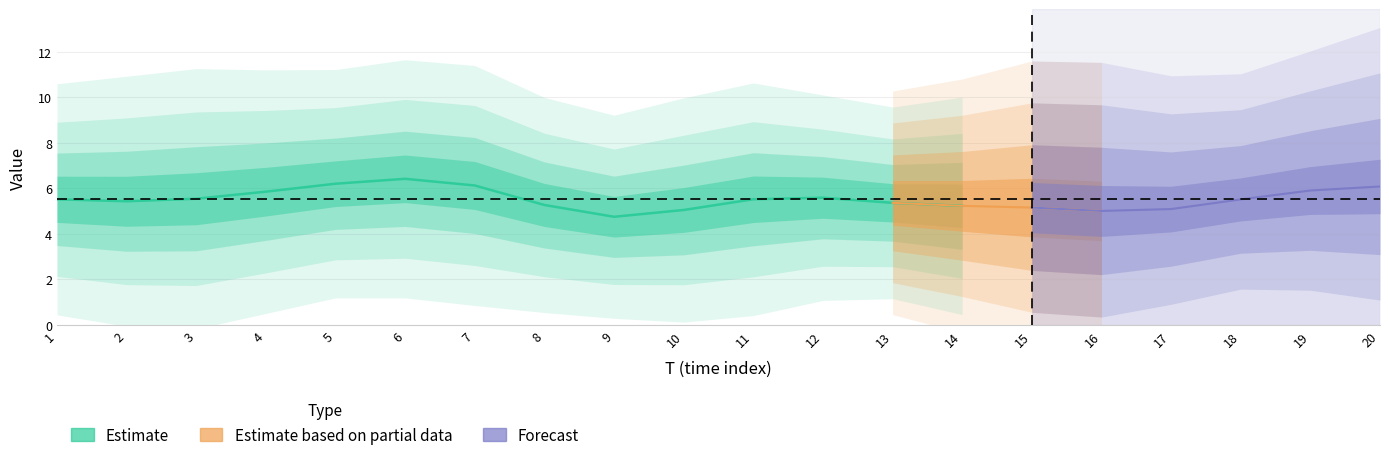

What is the average value?

5.6